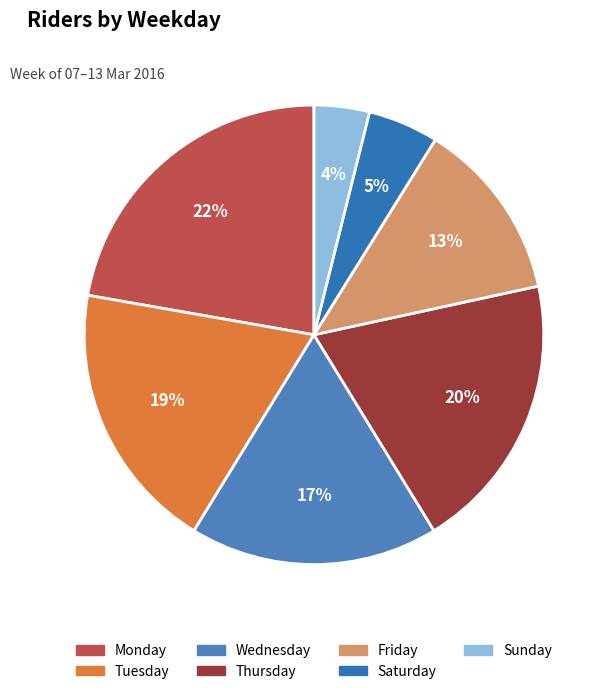

To the nearest percent, what is the difference between the largest and smallest slice percentages?

18%